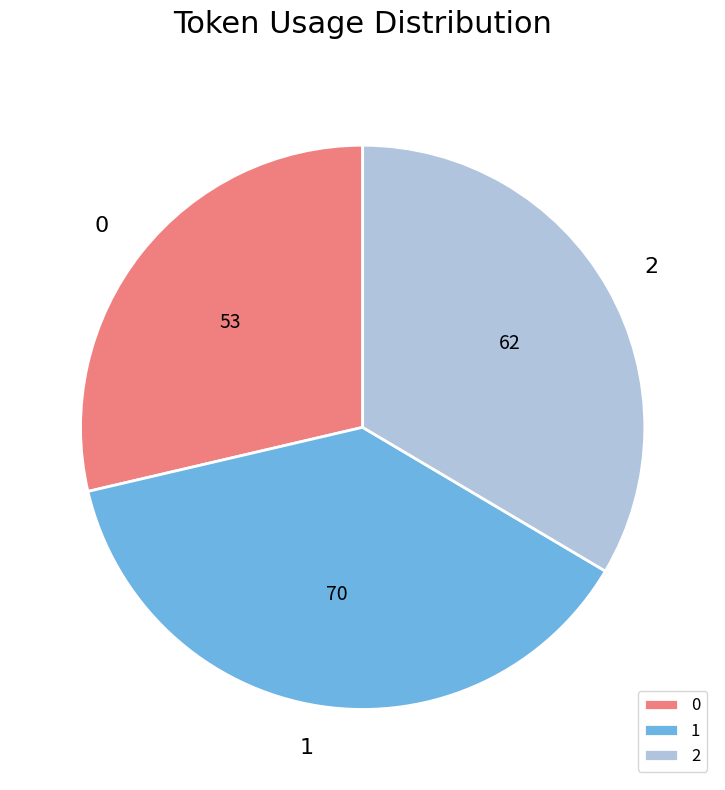

Is 2 the majority of the pie?

No